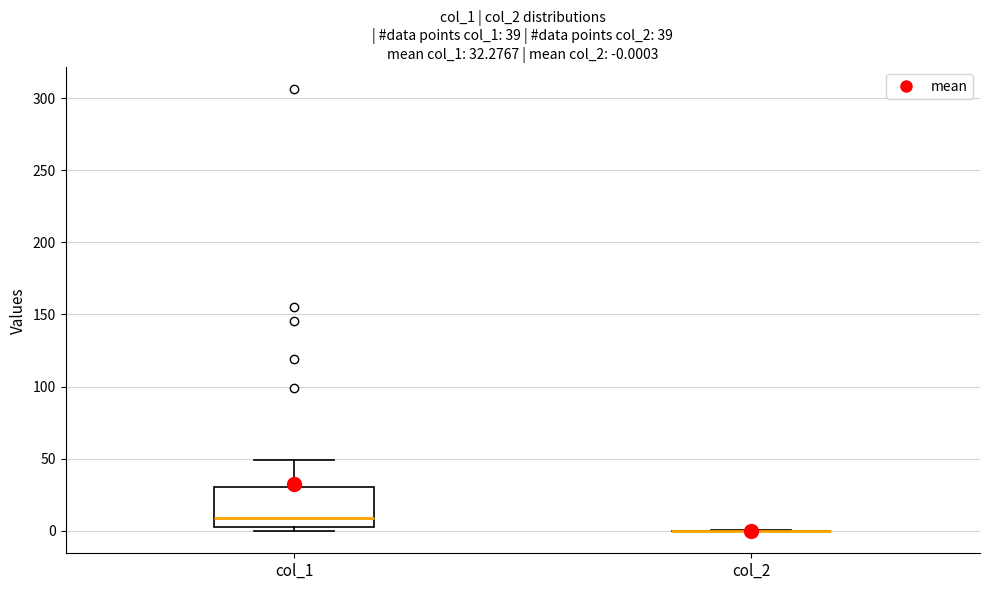

Which box is the tallest, from its lower edge to its upper edge?

col_1